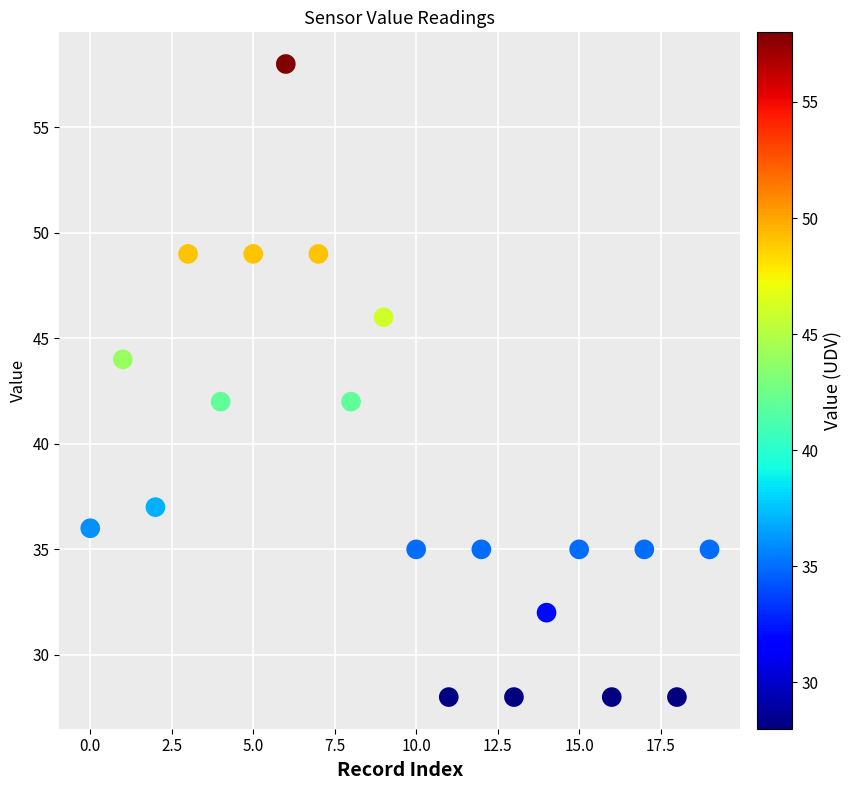

How many points are shown in the scatter plot?

20